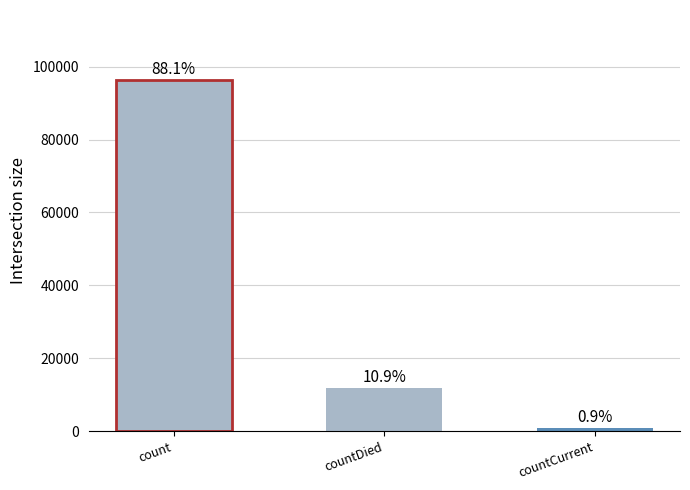

What is the label of the 3rd bar from the left?

countCurrent